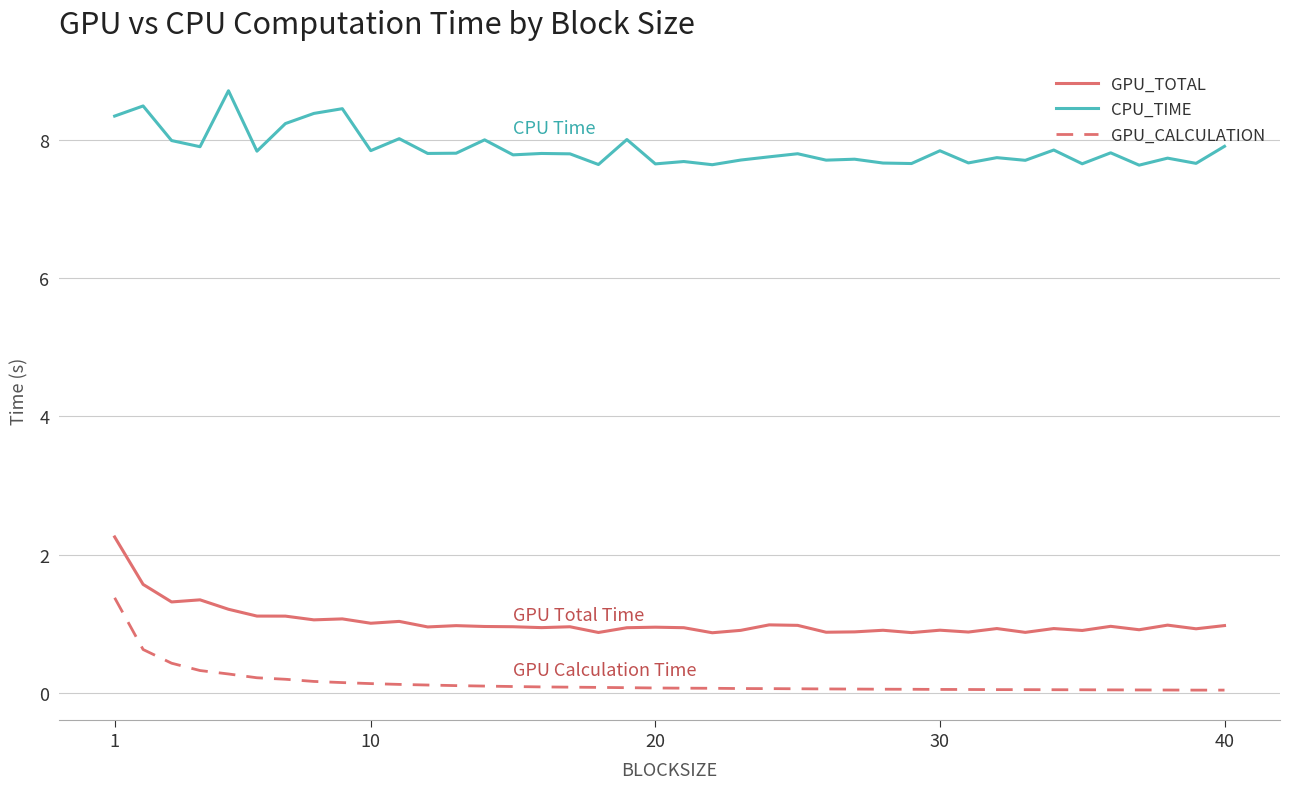

What are all the series names shown in the legend?

GPU_TOTAL, CPU_TIME, GPU_CALCULATION